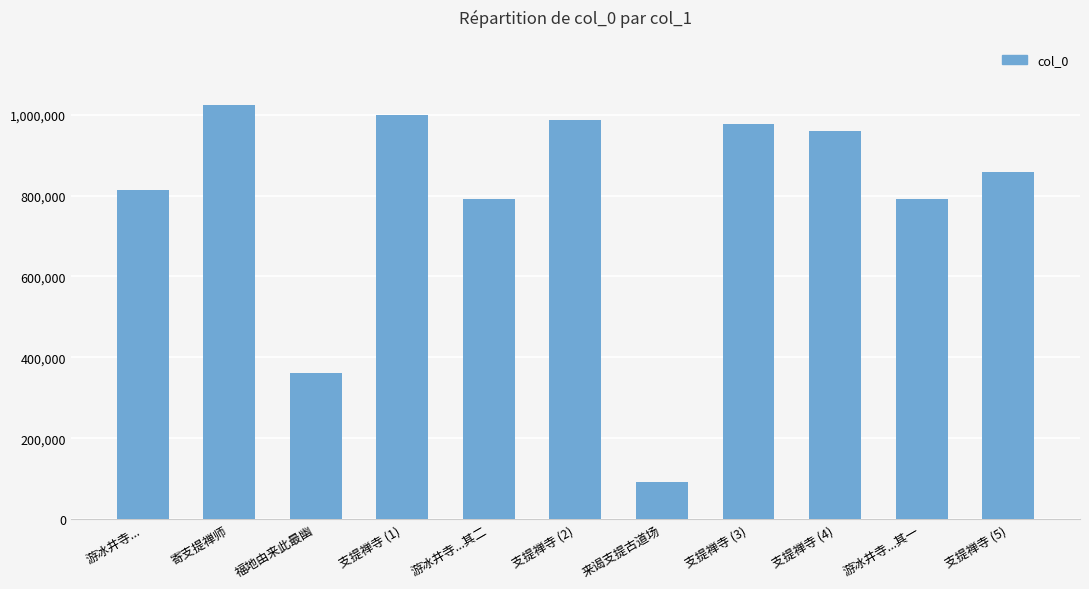

Is it true that the value at 支提禅寺 (1) is 998193?

True